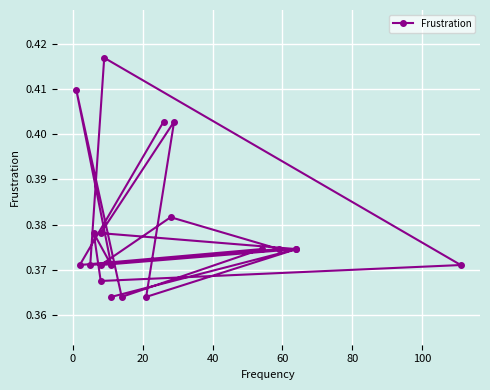

What is the average value?

0.4